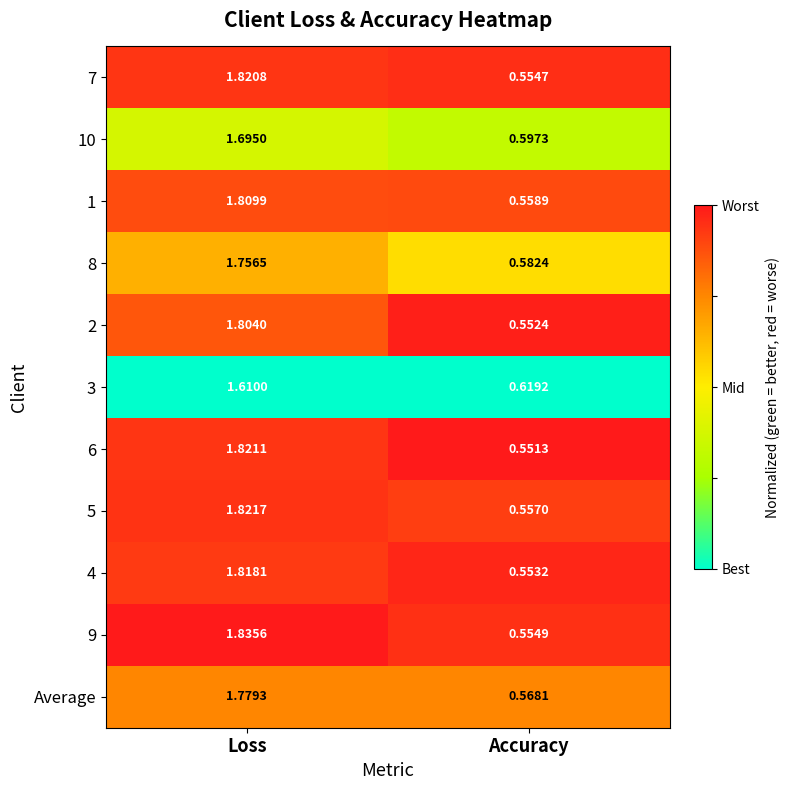

Which category has the lowest value in the 9 series?

Accuracy